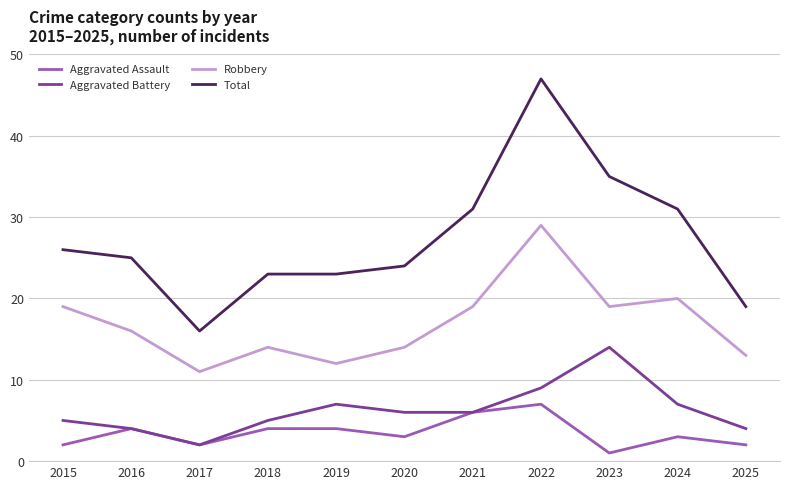

At which label does Robbery first exceed 16?

2015